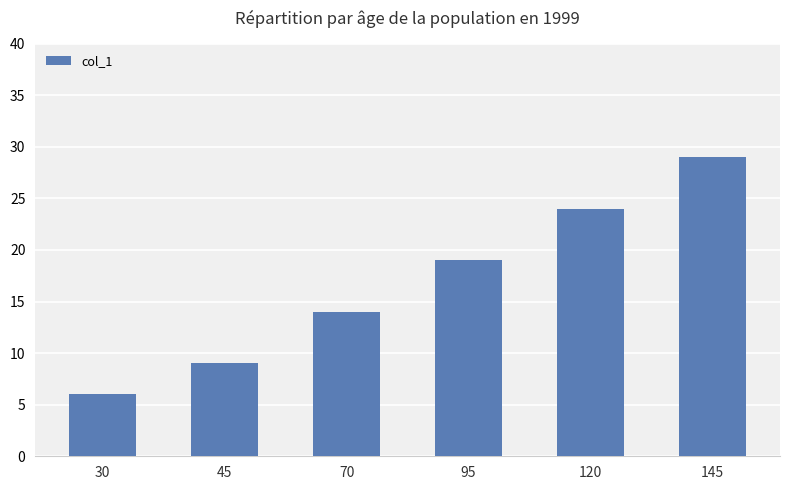

Which label corresponds to the largest value in the chart?

145